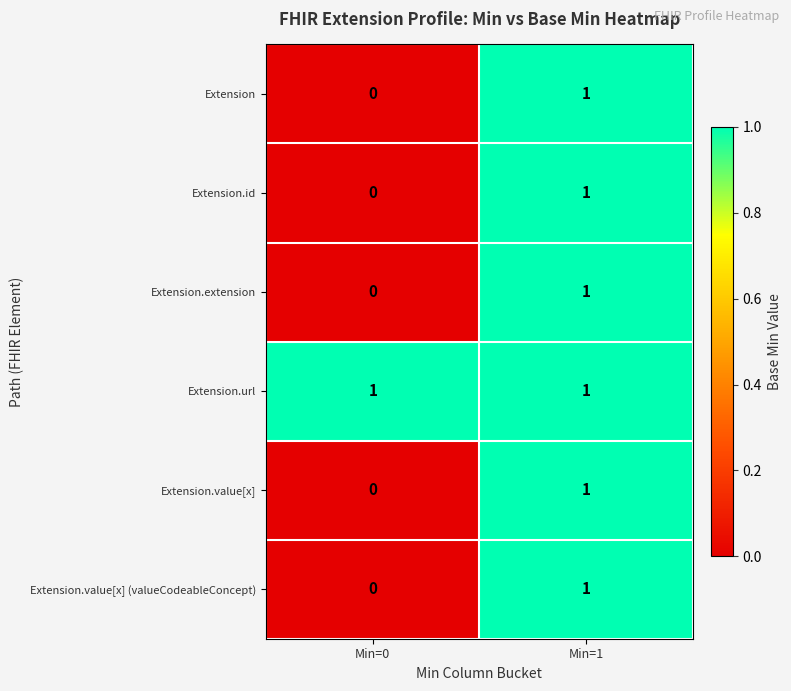

Which series has the largest total across all categories?

Extension.url